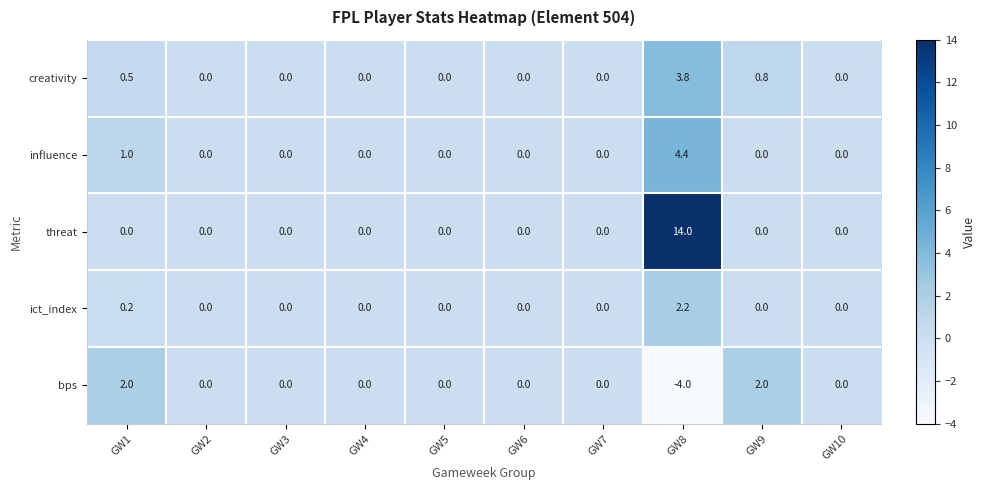

What is the minimum value shown in the chart?

-4.0